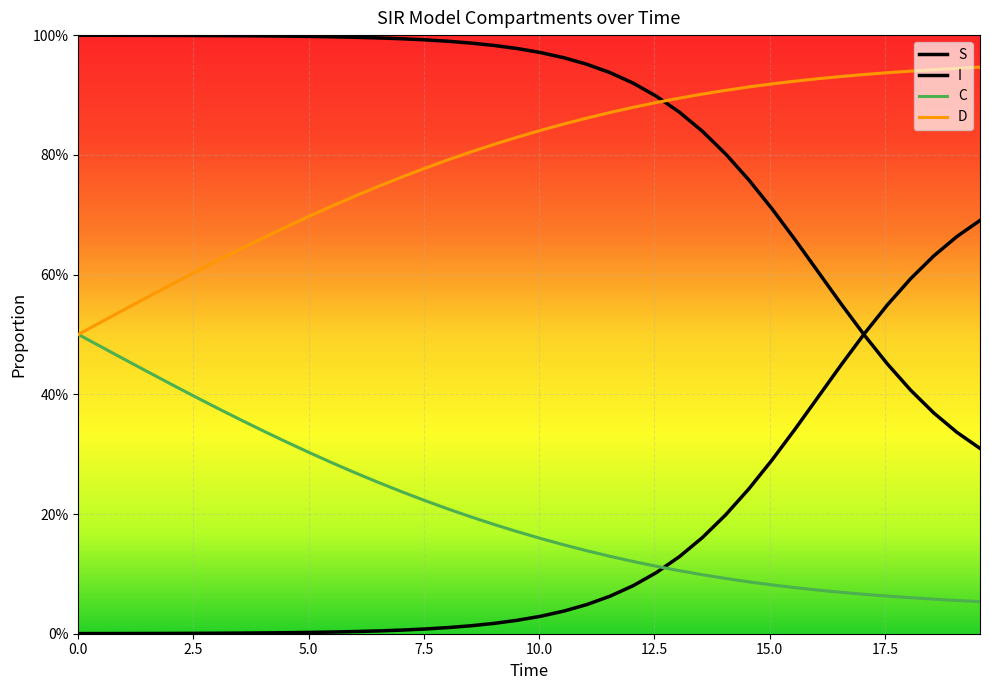

What is the greatest value displayed?

1.0